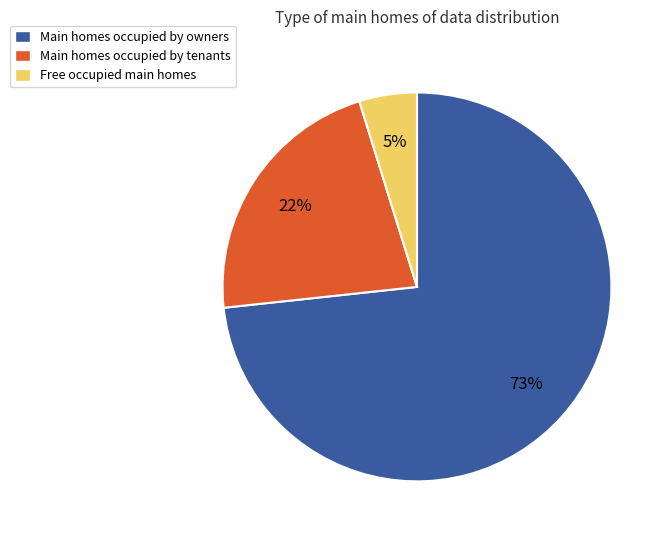

Do Main homes occupied by tenants and Free occupied main homes together represent more than half of the pie?

No